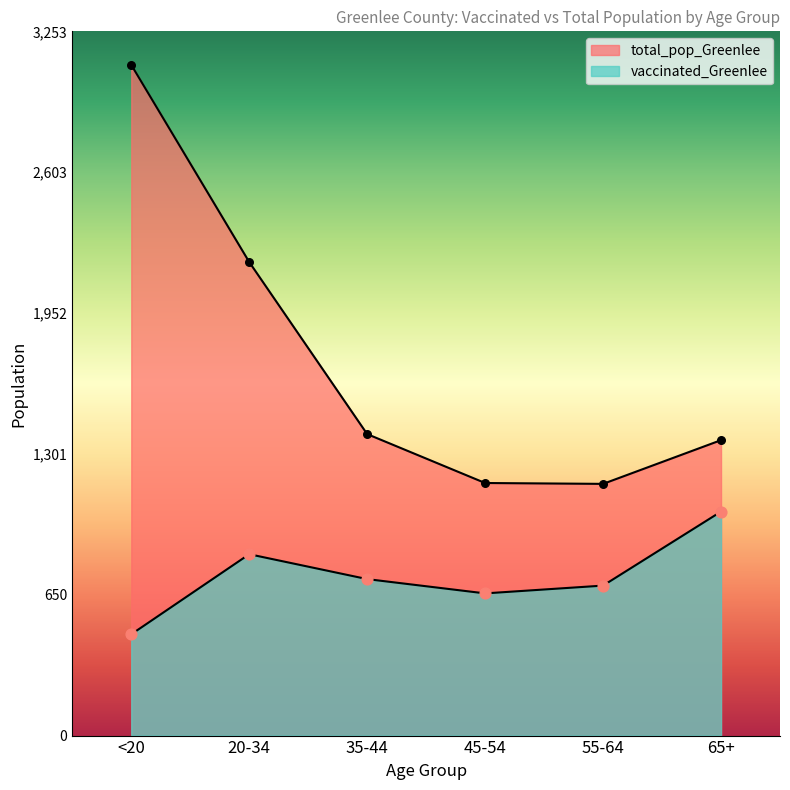

What are all the series names shown in the legend?

vaccinated_Greenlee, total_pop_Greenlee